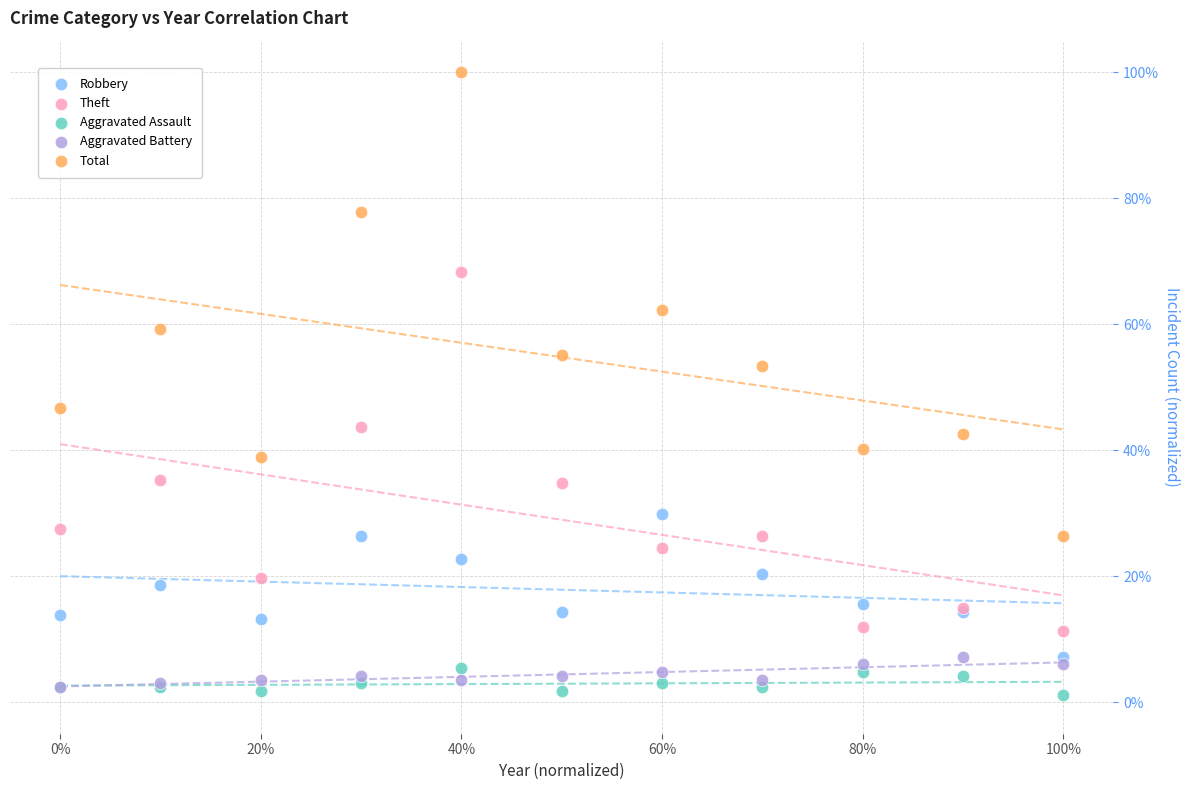

What are all the series names shown in the legend?

Robbery, Theft, Aggravated Assault, Aggravated Battery, Total